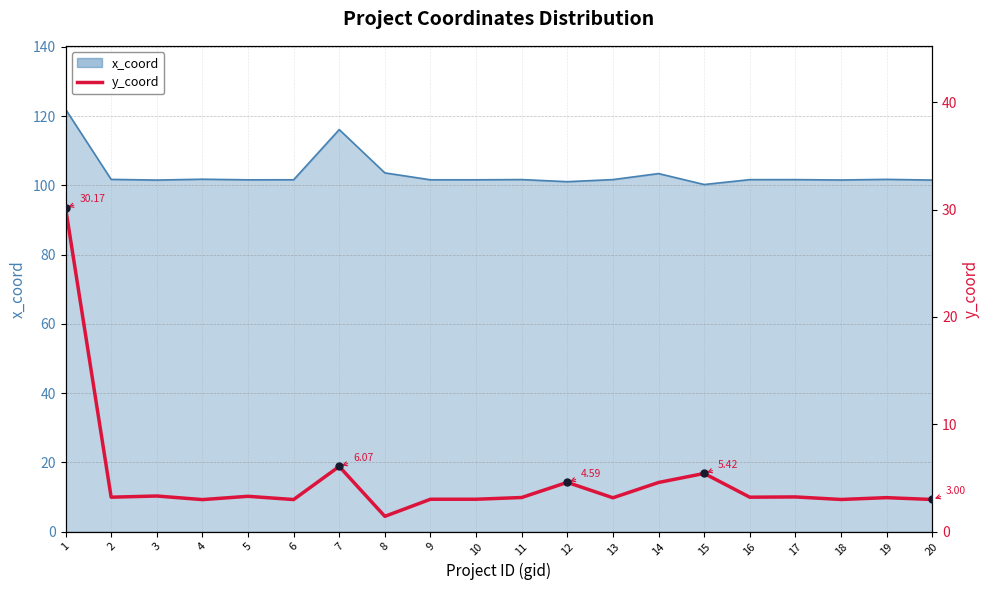

What is the sum of the values at 2 and 4?

6.2